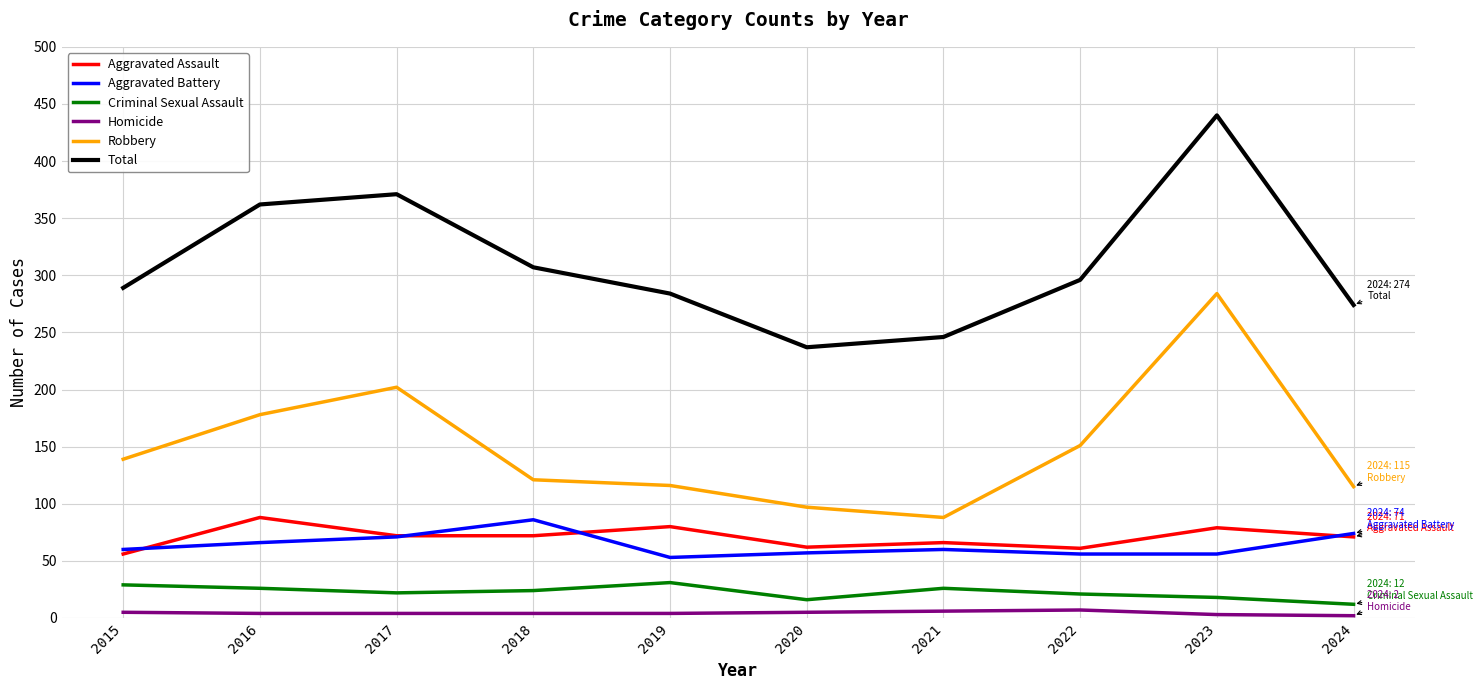

At 2019, list the series in order from largest to smallest.

Total, Robbery, Aggravated Assault, Aggravated Battery, Criminal Sexual Assault, Homicide